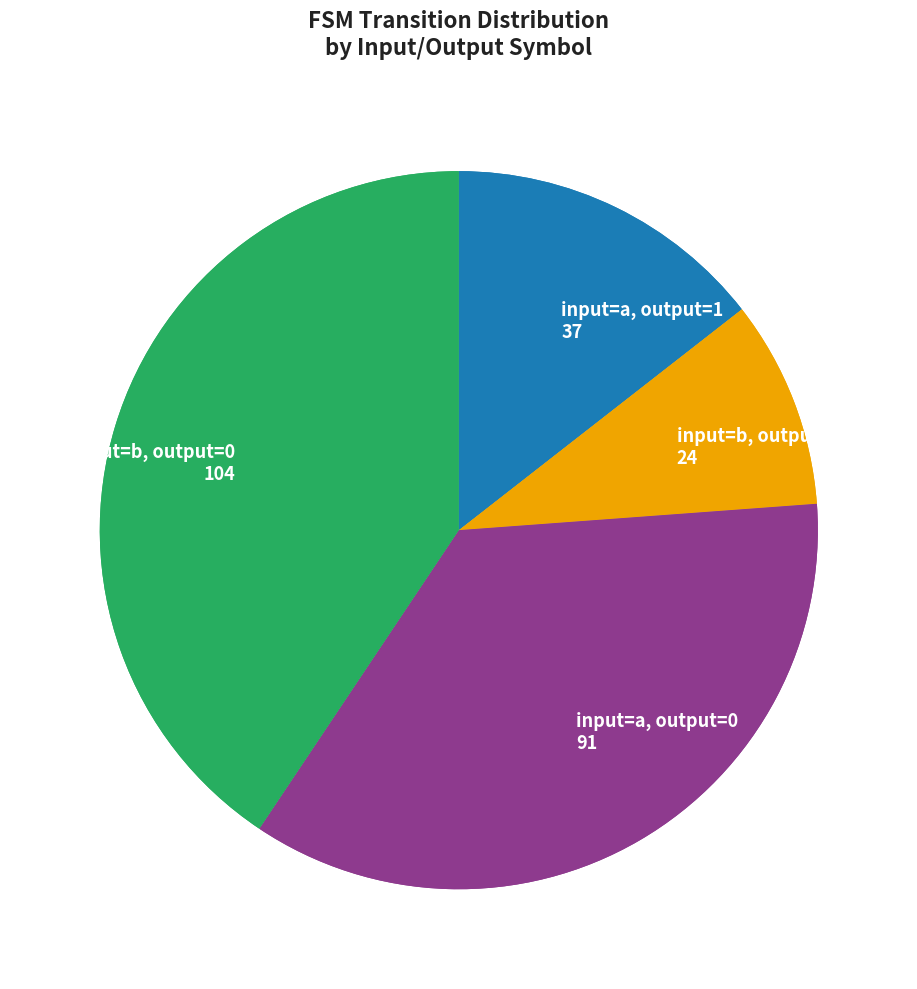

The source_state=0 slice represents 25% of the pie. True or false?

True